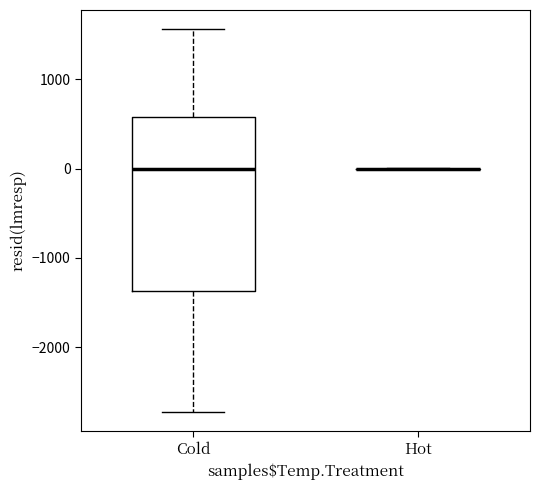

Reading left to right, read every box against the y-axis: the position of its median line, the range the box covers, and the ends of its whiskers. The values are not printed on the chart, so give them approximately, as read against the axis.

Cold: median 0, box -1400 to 600, whiskers -2700 to 1600
Hot: box collapsed to a line at 0, whiskers 0 to 0